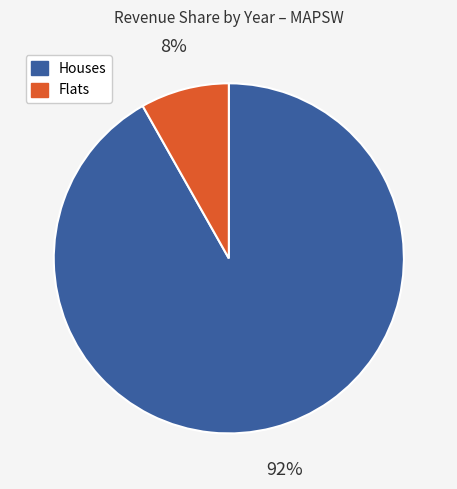

Which has a higher value, Flats or Houses?

Houses